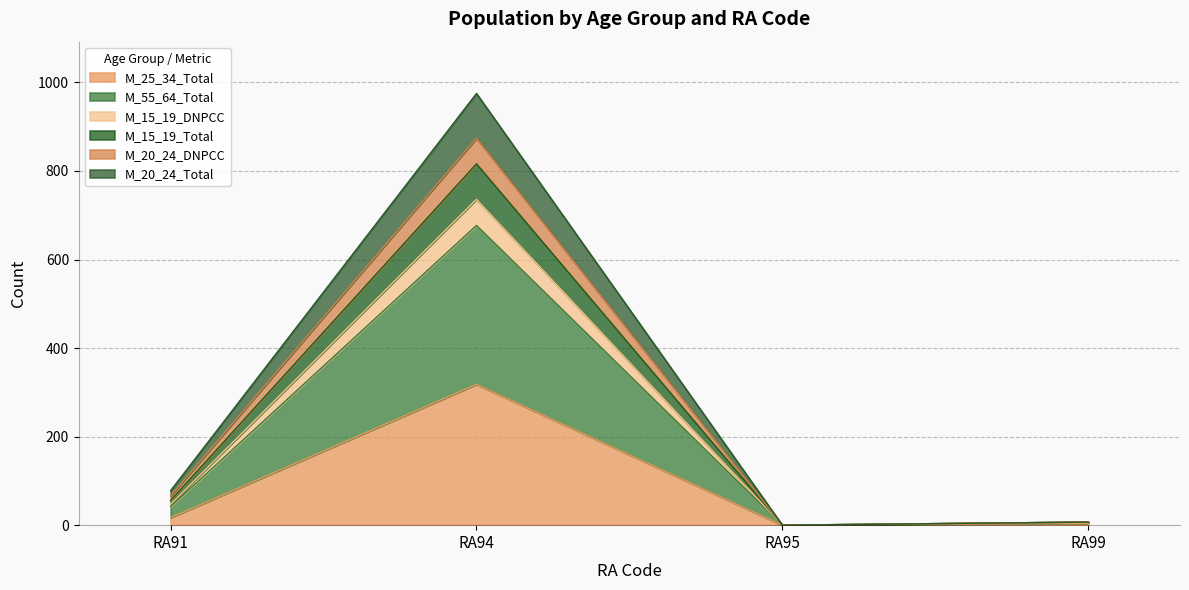

Which category has the highest value in the M_25_34_Total series?

RA94